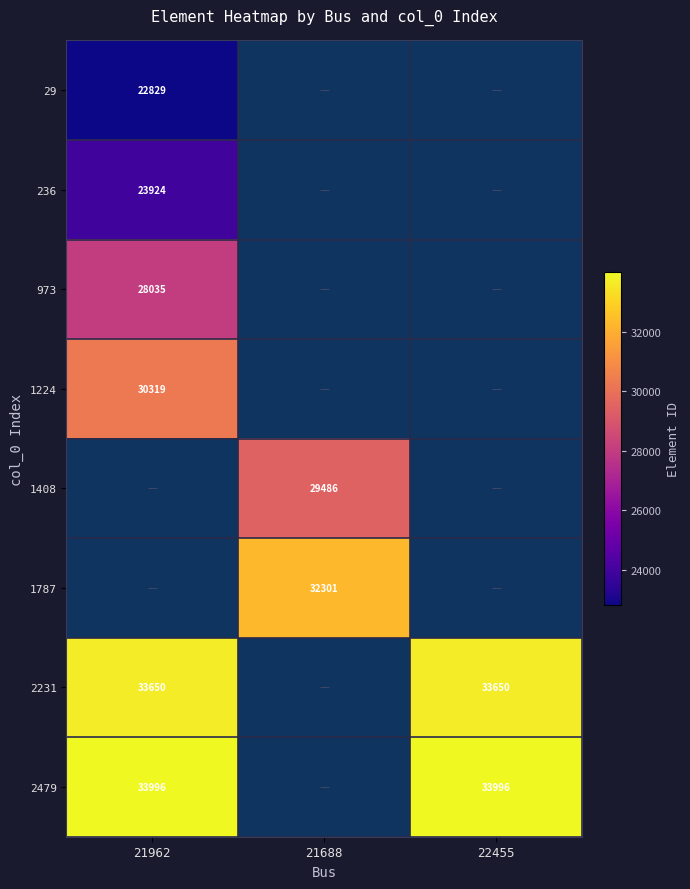

The value of 2231 at 22455 is 47165.2. True or false?

False